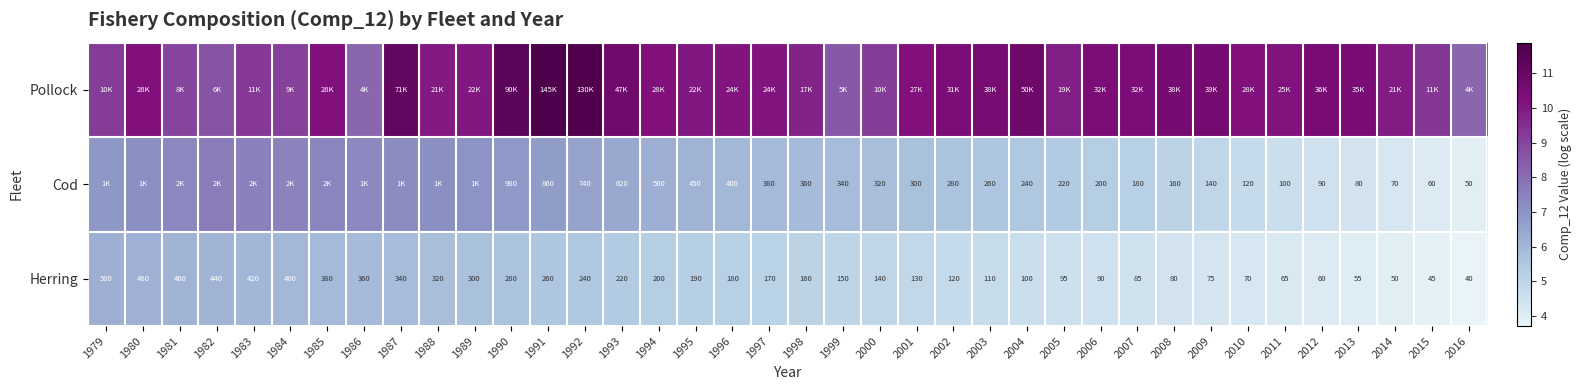

Rank the series by their maximum value, from lowest to highest.

Herring, Cod, Pollock